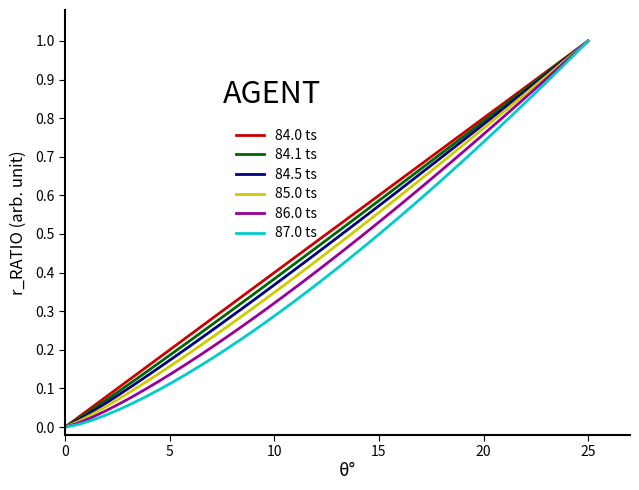

True or false: 85.0 ts and 87.0 ts cross at least once.

False